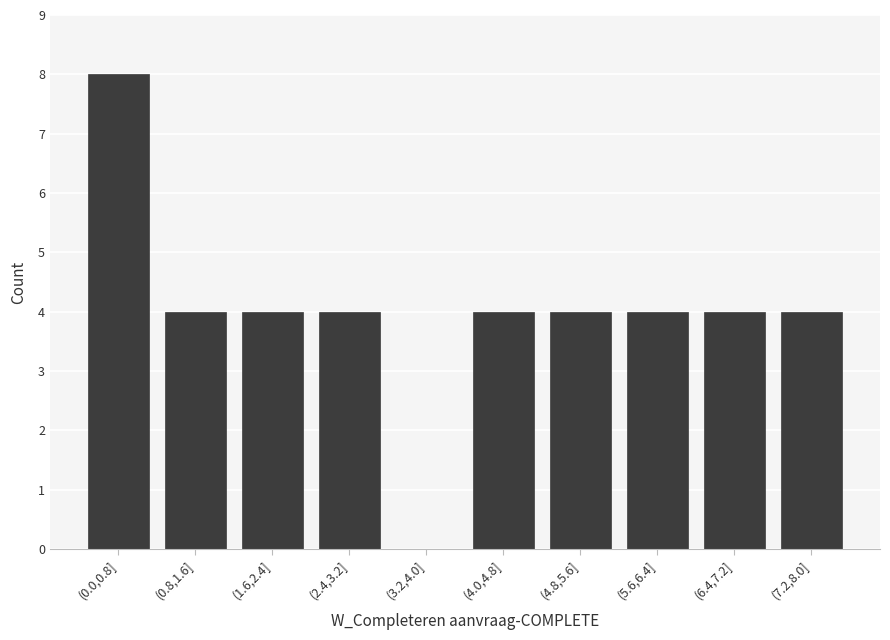

Reading right to left, transcribe all the data shown in this chart.

(7.2,8.0]=4	(6.4,7.2]=4	(5.6,6.4]=4	(4.8,5.6]=4	(4.0,4.8]=4	(3.2,4.0]=0	(2.4,3.2]=4	(1.6,2.4]=4	(0.8,1.6]=4	(0.0,0.8]=8